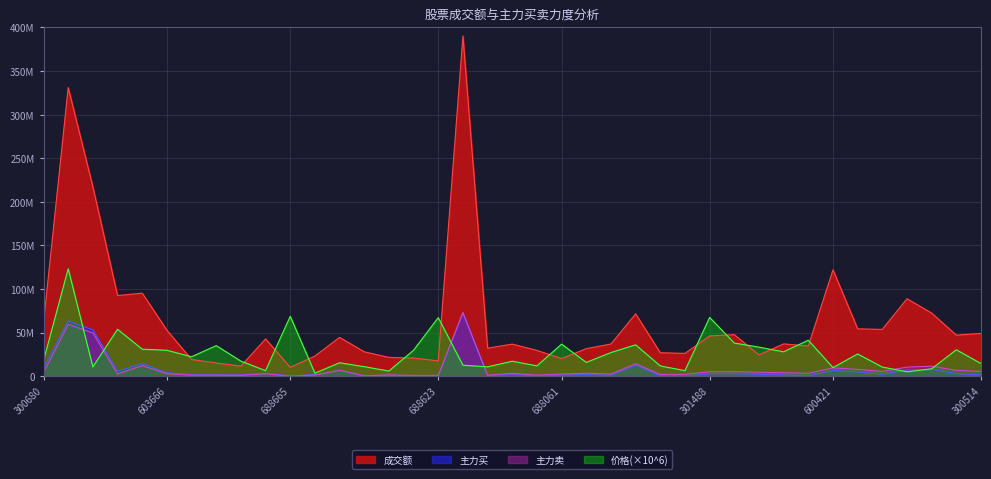

Does the chart have visible grid lines?

Yes